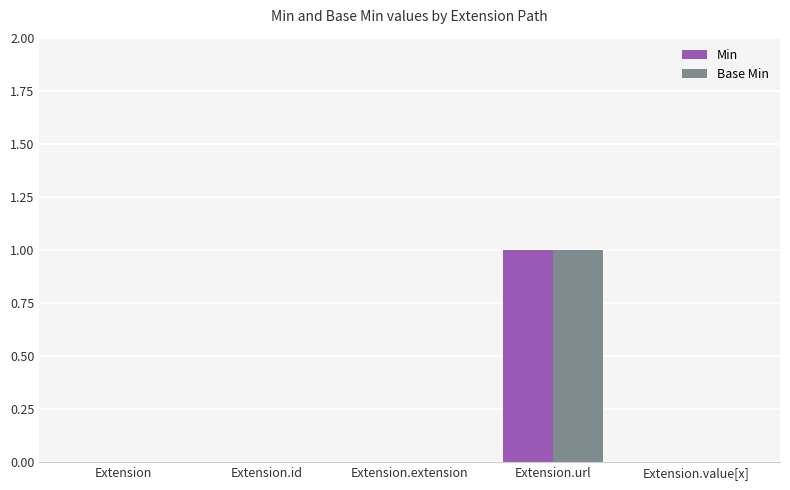

At which category does the chart reach its peak across all series?

Extension.url